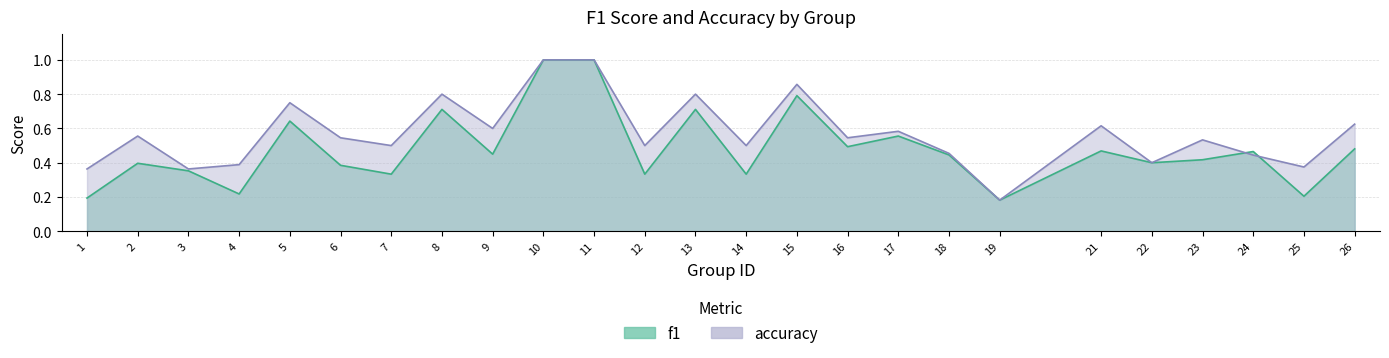

What is the value of the f1 point at the 20th from the left?

0.5